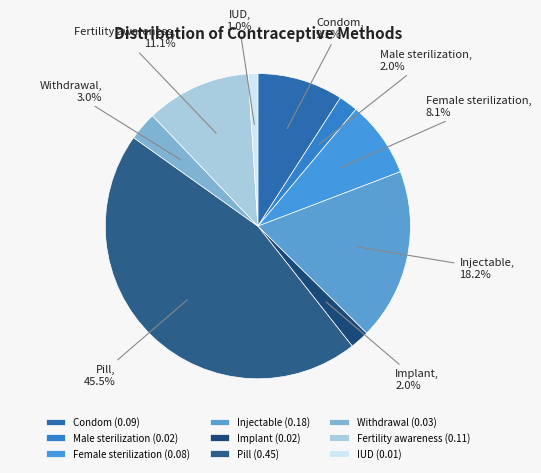

To the nearest percent, what is the difference between the largest and smallest slice percentages?

44%